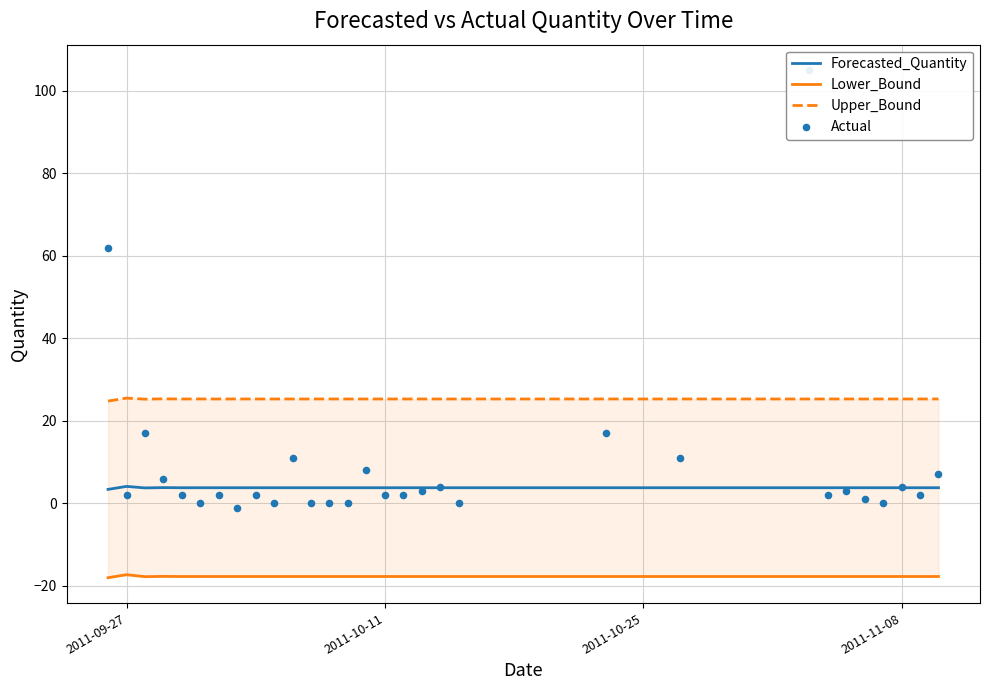

What is the maximum value for Forecasted_Quantity?

4.1